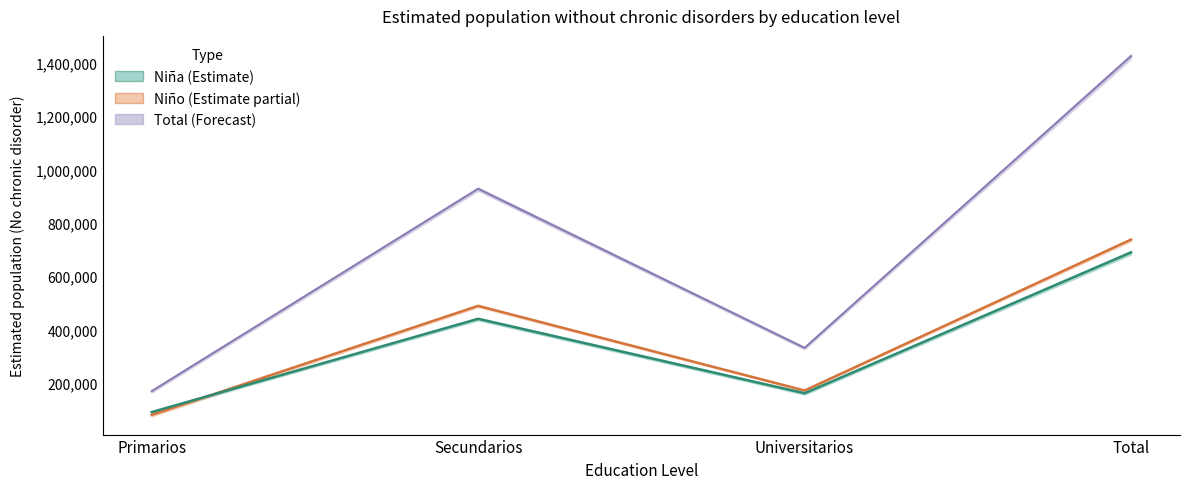

Does the chart have visible grid lines?

No